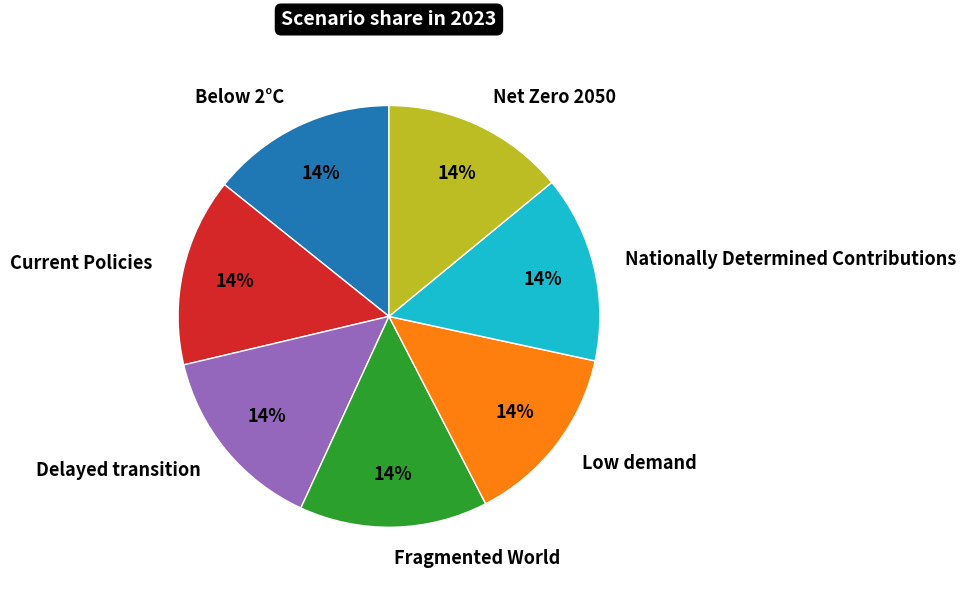

Is it true that Net Zero 2050 is 1% of the pie?

False